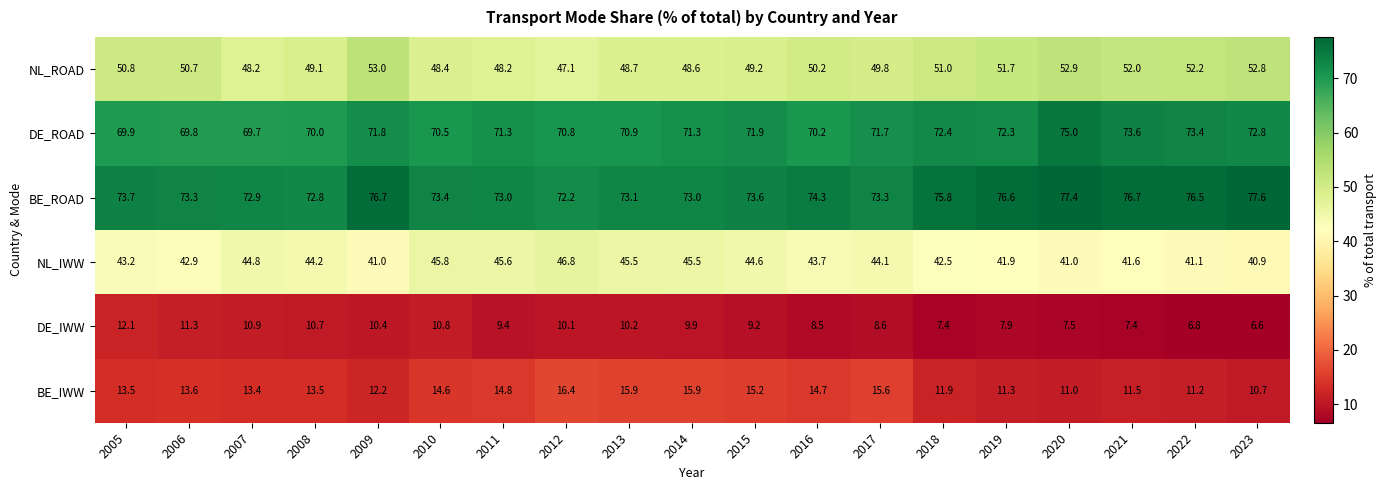

What is the greatest value displayed?

77.6